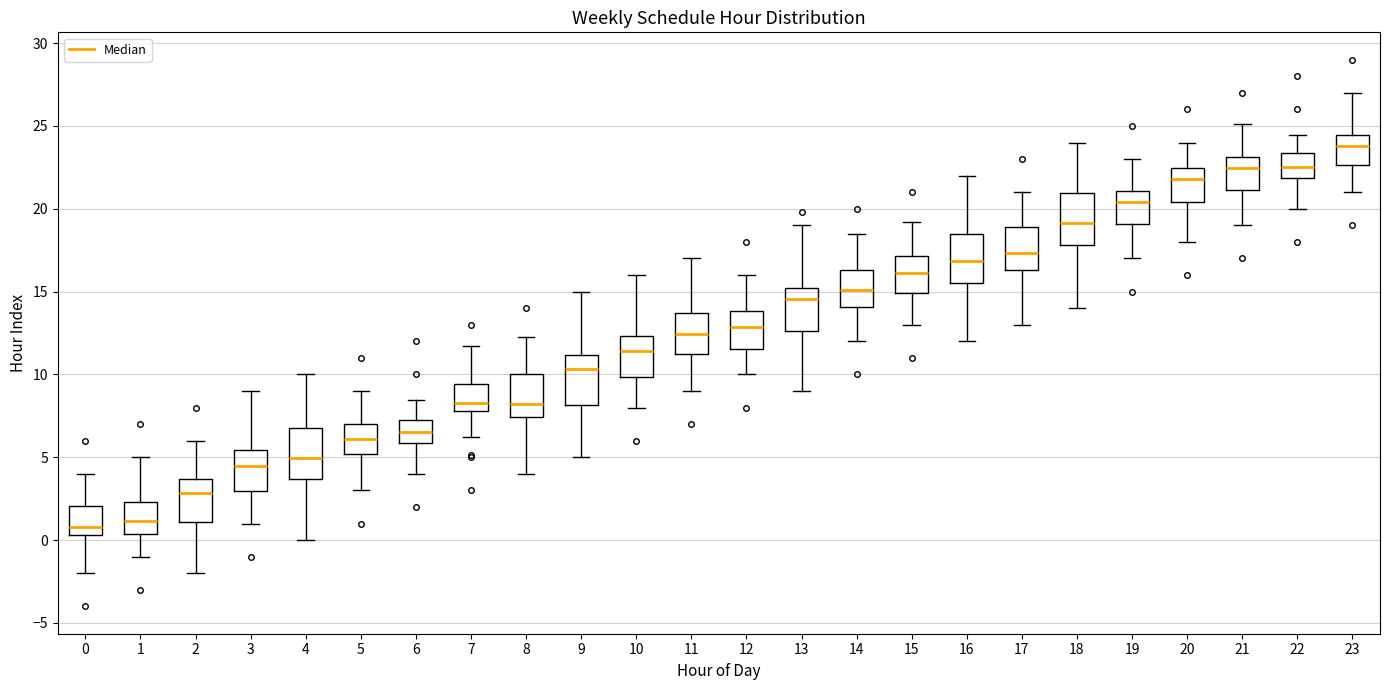

Reading left to right, transcribe this box plot: for each box, give where its median line is, the range the box spans, and where its two whiskers end, as read against the y-axis. The values are not printed on the chart, so give them approximately, as read against the axis.

0: median 1.0, box 0.5 to 2.0, whiskers -2.0 to 4.0
1: median 1.0, box 0.5 to 2.5, whiskers -1.0 to 5.0
2: median 3.0, box 1.0 to 3.5, whiskers -2.0 to 6.0
3: median 4.5, box 3.0 to 5.5, whiskers 1.0 to 9.0
4: median 5.0, box 3.5 to 7.0, whiskers 0.0 to 10.0
5: median 6.0, box 5.0 to 7.0, whiskers 3.0 to 9.0
6: median 6.5, box 6.0 to 7.5, whiskers 4.0 to 8.5
7: median 8.5, box 8.0 to 9.5, whiskers 6.0 to 11.5
8: median 8.0, box 7.5 to 10.0, whiskers 4.0 to 12.5
9: median 10.5, box 8.0 to 11.0, whiskers 5.0 to 15.0
10: median 11.5, box 10.0 to 12.5, whiskers 8.0 to 16.0
11: median 12.5, box 11.0 to 13.5, whiskers 9.0 to 17.0
12: median 13.0, box 11.5 to 14.0, whiskers 10.0 to 16.0
13: median 14.5, box 12.5 to 15.0, whiskers 9.0 to 19.0
14: median 15.0, box 14.0 to 16.5, whiskers 12.0 to 18.5
15: median 16.0, box 15.0 to 17.0, whiskers 13.0 to 19.0
16: median 17.0, box 15.5 to 18.5, whiskers 12.0 to 22.0
17: median 17.5, box 16.5 to 19.0, whiskers 13.0 to 21.0
18: median 19.0, box 18.0 to 21.0, whiskers 14.0 to 24.0
19: median 20.5, box 19.0 to 21.0, whiskers 17.0 to 23.0
20: median 22.0, box 20.5 to 22.5, whiskers 18.0 to 24.0
21: median 22.5, box 21.0 to 23.0, whiskers 19.0 to 25.0
22: median 22.5, box 22.0 to 23.5, whiskers 20.0 to 24.5
23: median 24.0, box 22.5 to 24.5, whiskers 21.0 to 27.0